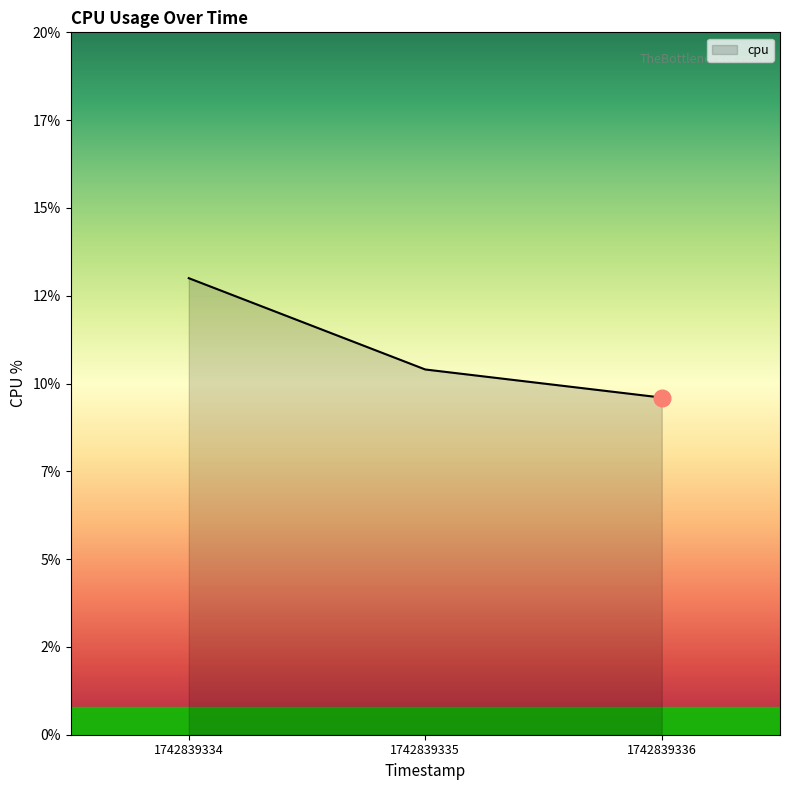

Does the chart have visible grid lines?

No